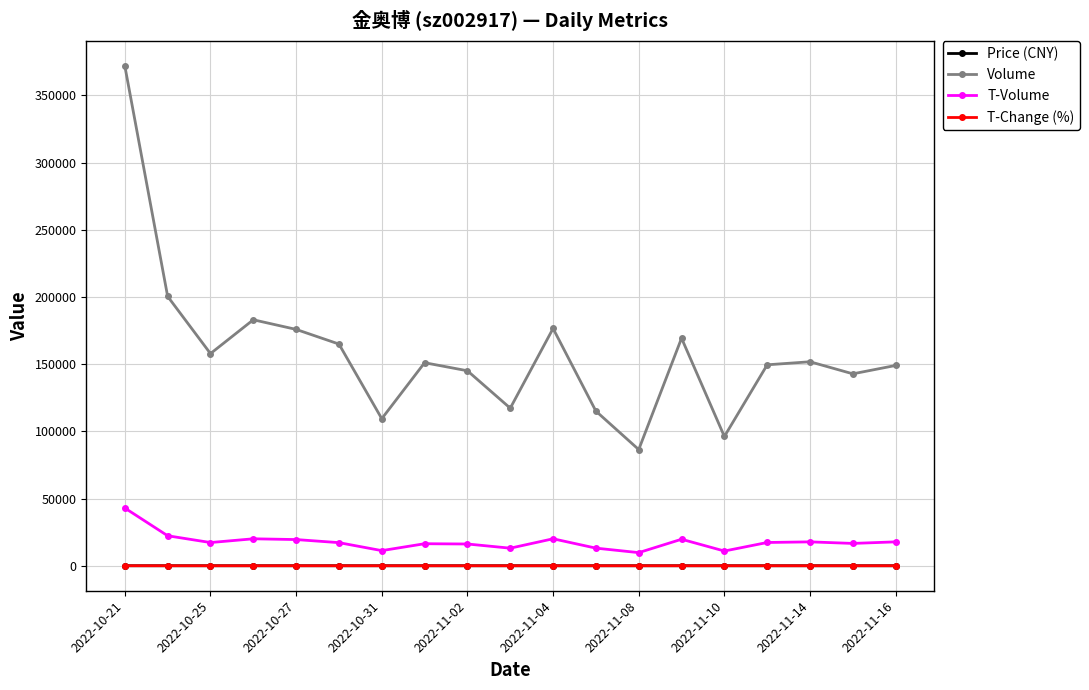

What is the sum of all Volume values?

3013992.0